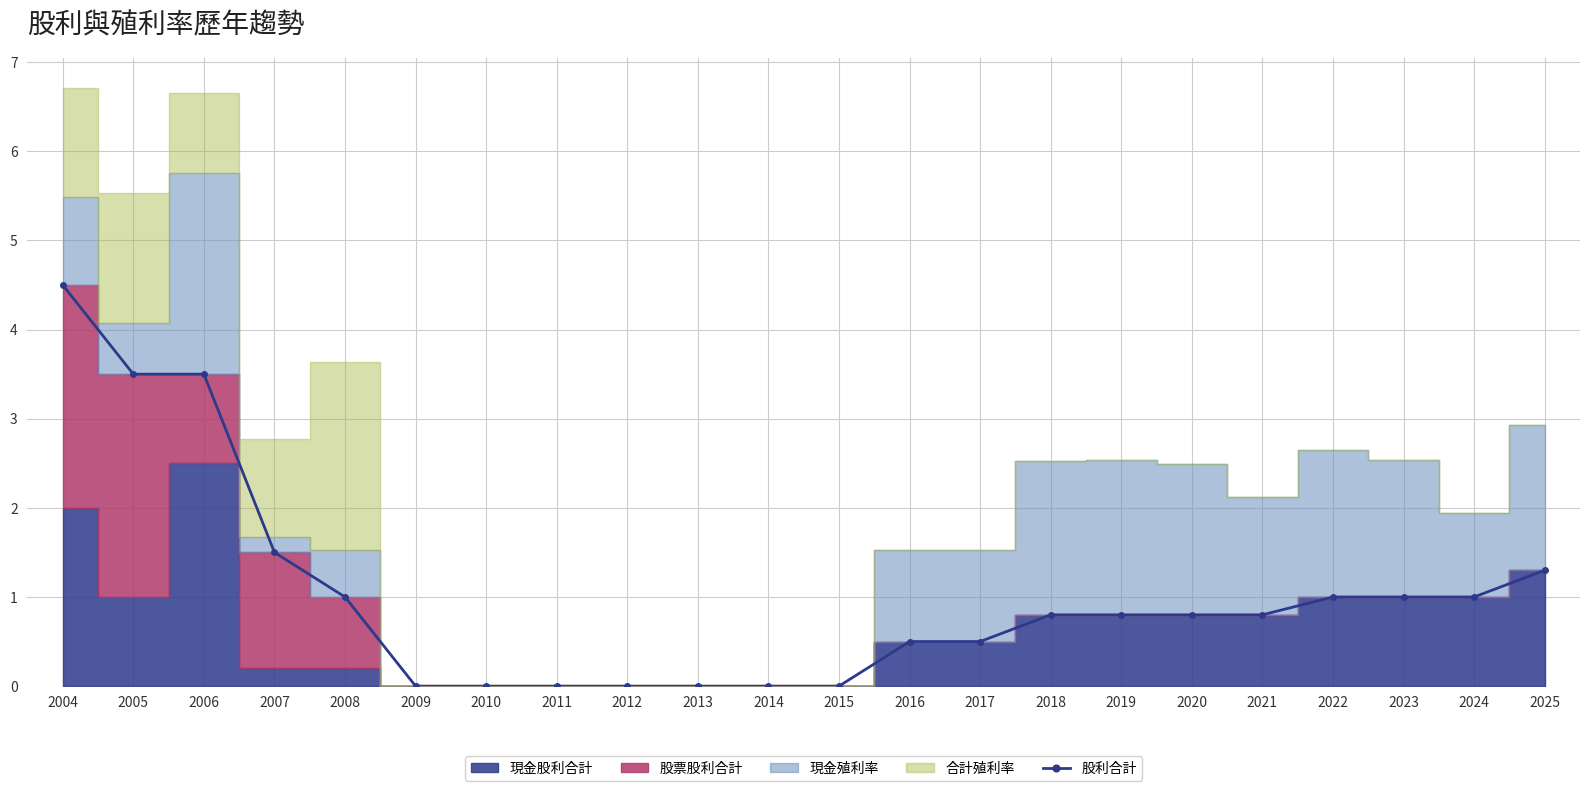

How many values are above zero?

15